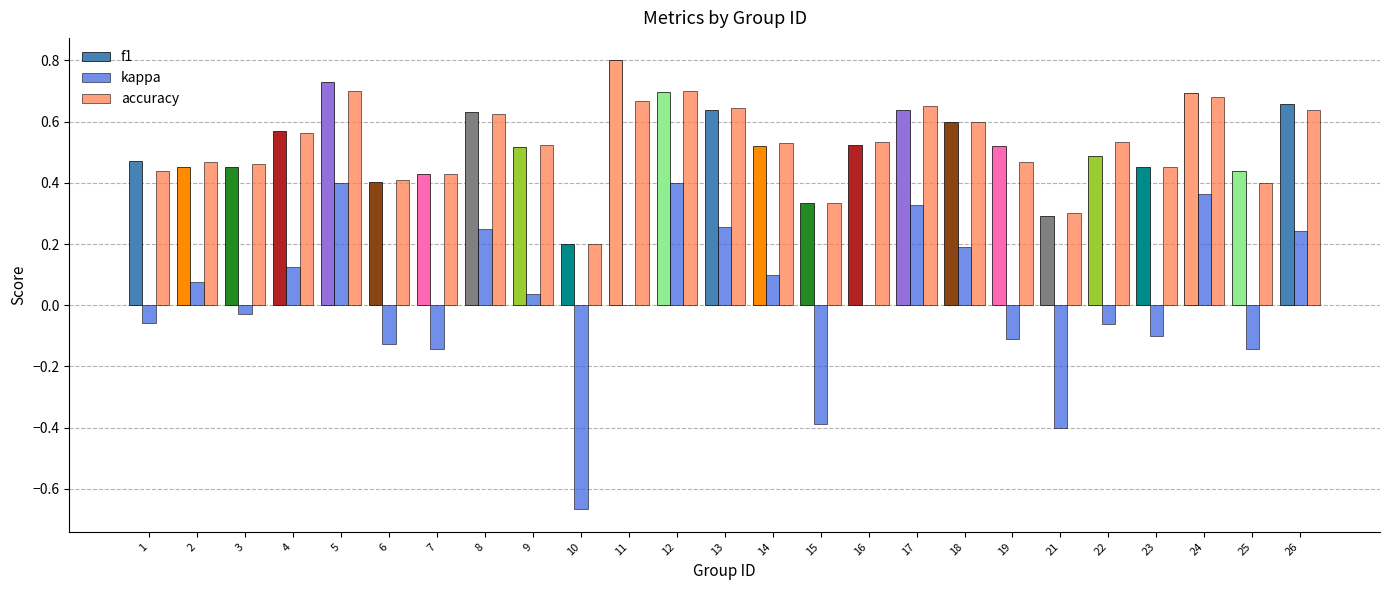

What is the sum of all f1 values?

13.1